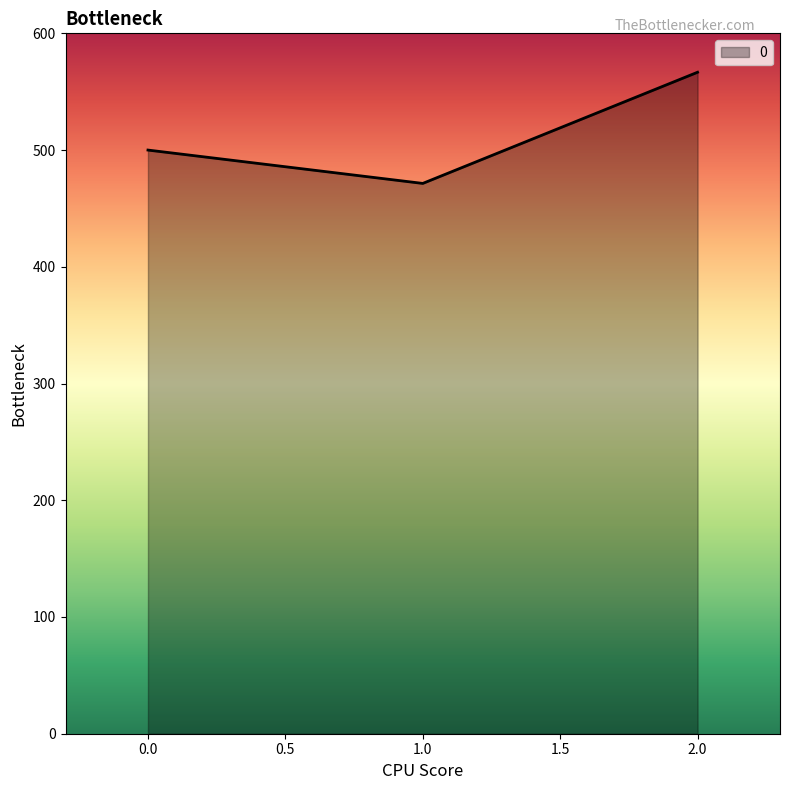

The chart shows a value of 500.0 at 0.0. True or false?

True